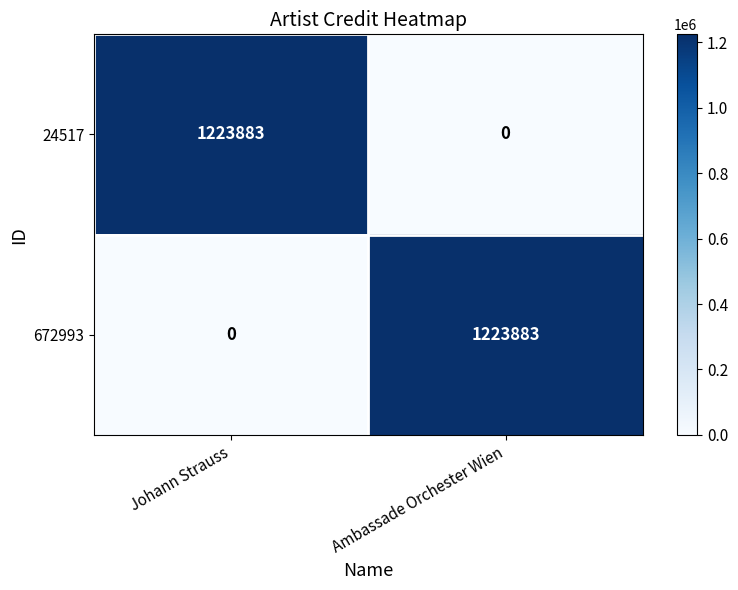

What is the average value of the 24517 series?

611942